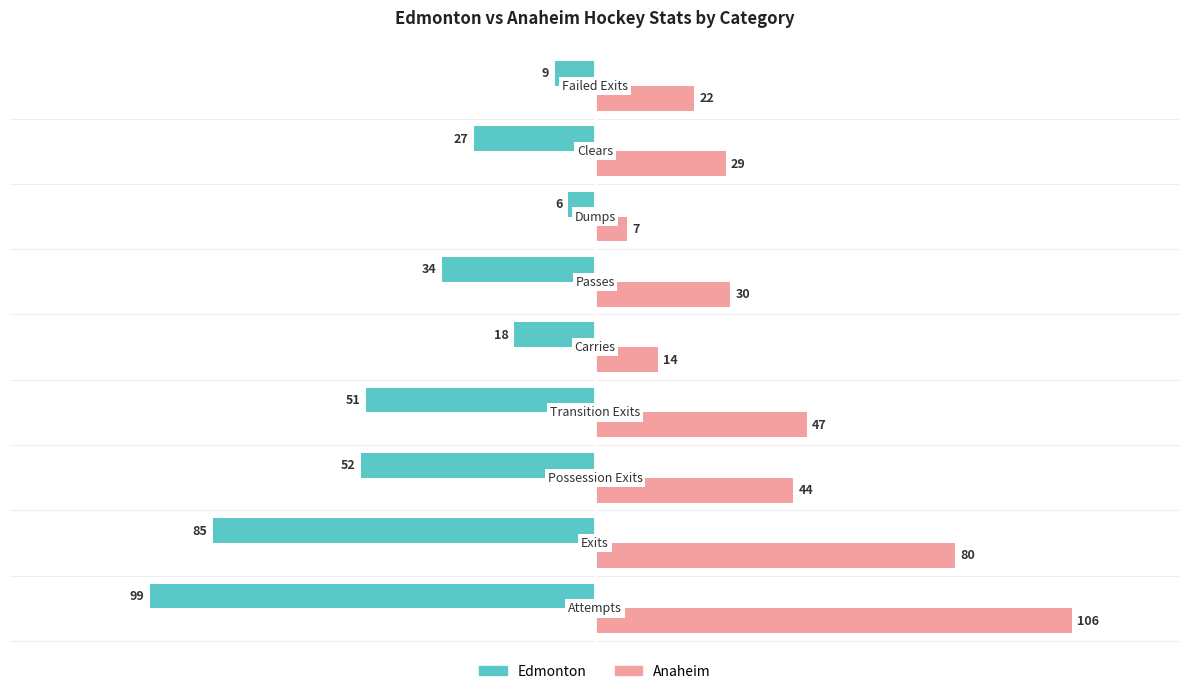

Which series has the largest range (max minus min)?

Anaheim